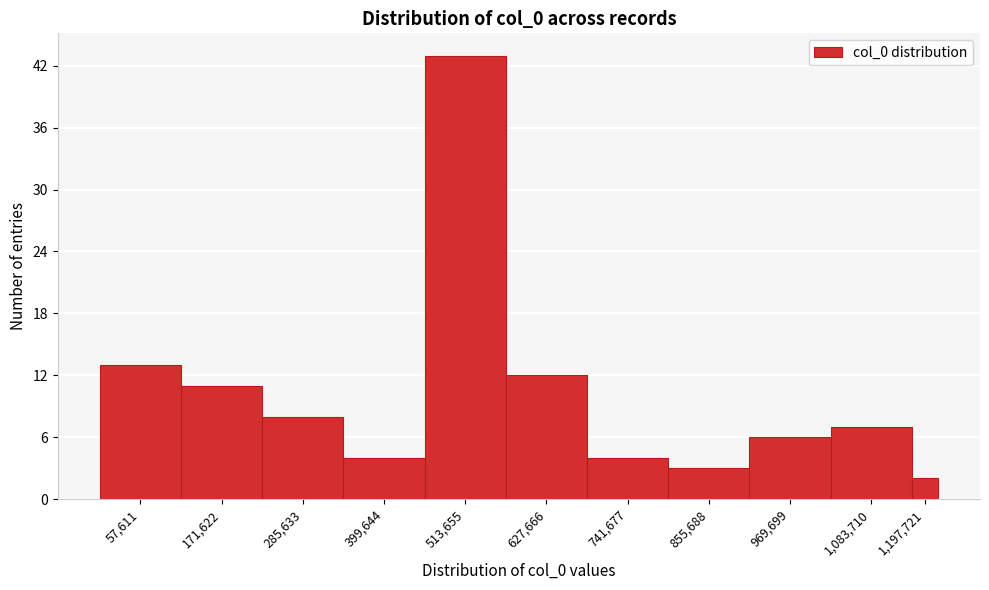

Reading left to right, extract all data points from this chart.

13	11	8	4	43	12	4	3	6	7	2